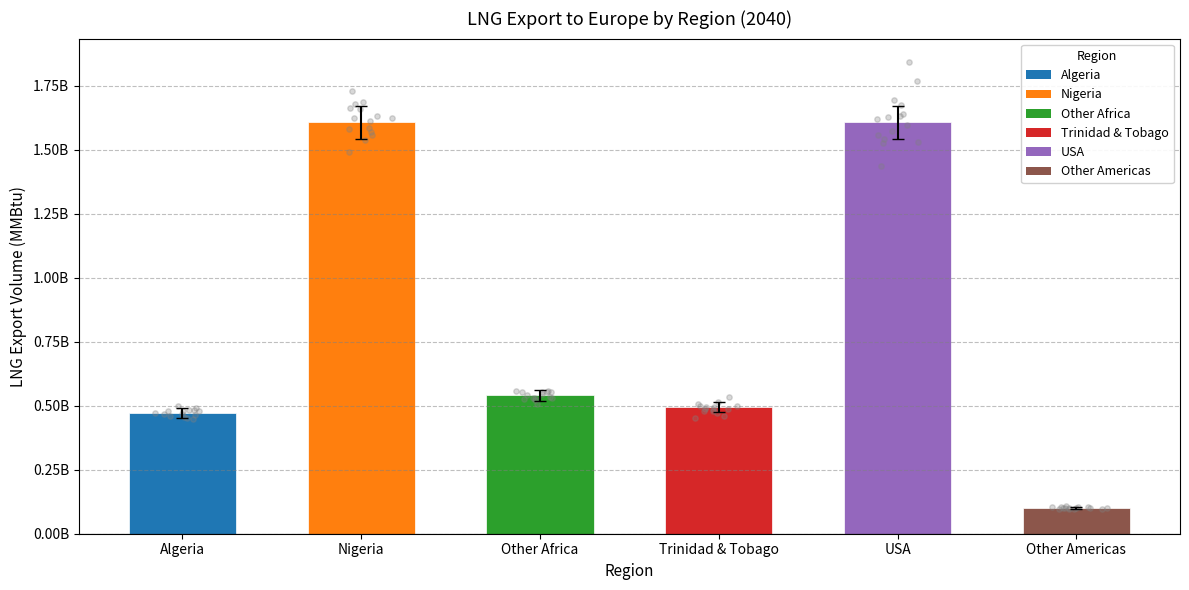

What is the change in value from Trinidad & Tobago to Other Americas?

-392814207.0